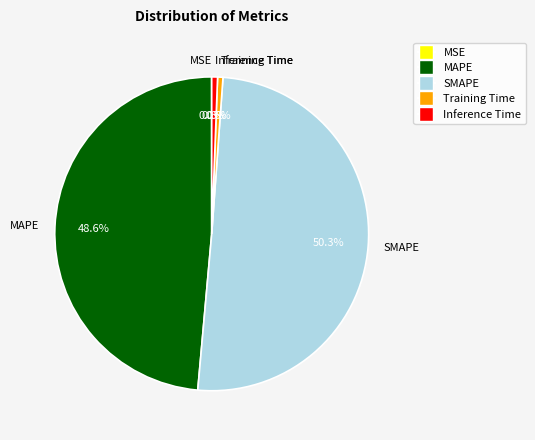

What is the largest slice in the pie chart?

SMAPE